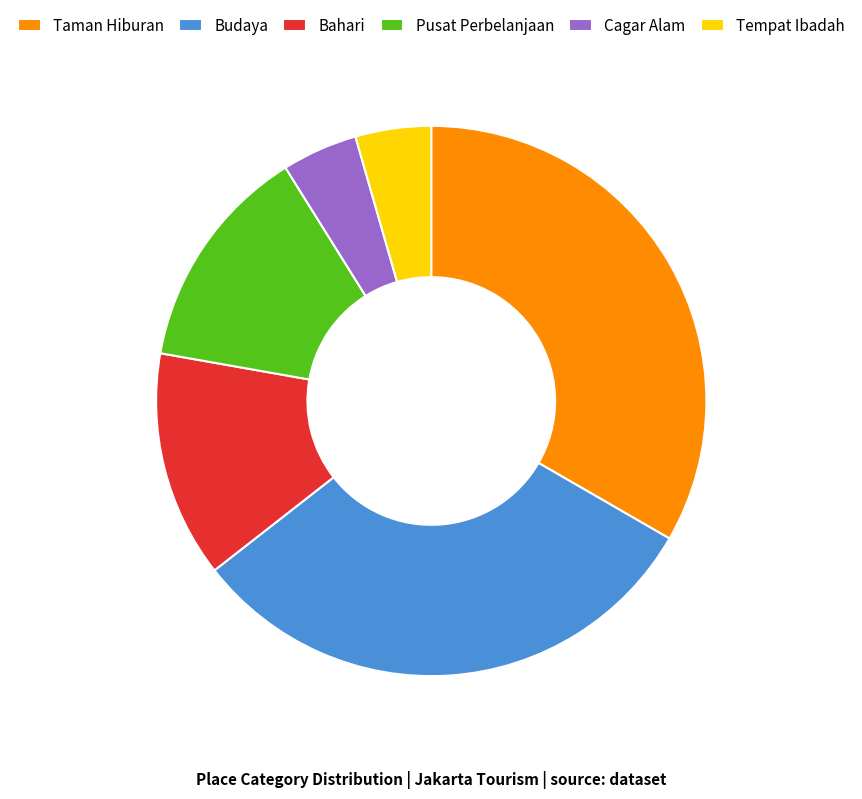

What is the largest slice in the pie chart?

Taman Hiburan